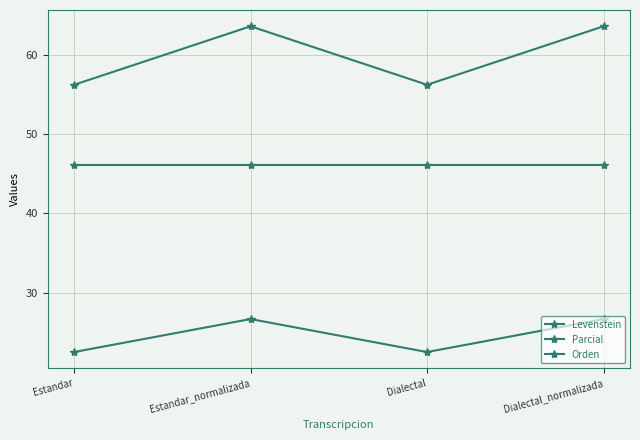

What is the spread (max minus min) of values at Dialectal?

33.8